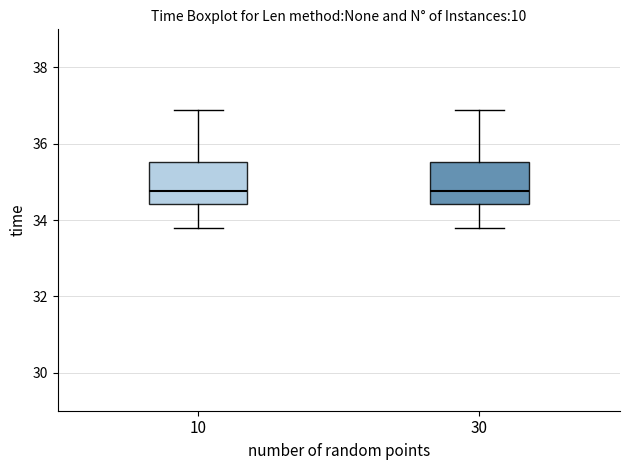

Reading left to right, transcribe this box plot: for each box, give where its median line is, the range the box spans, and where its two whiskers end, as read against the y-axis. The values are not printed on the chart, so give them approximately, as read against the axis.

10: median 34.8, box 34.4 to 35.6, whiskers 33.8 to 36.8
30: median 34.8, box 34.4 to 35.6, whiskers 33.8 to 36.8